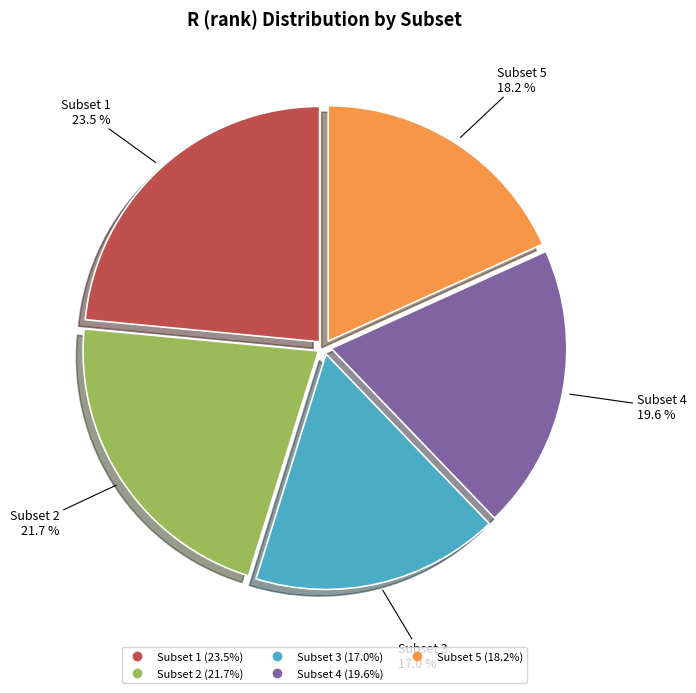

Which category has the smallest portion of the pie?

Subset 3